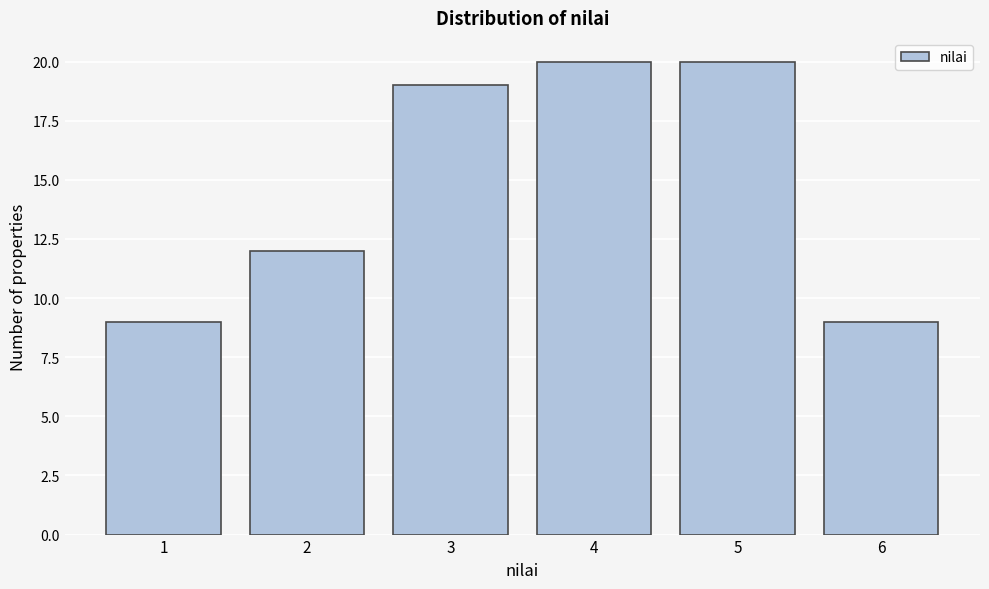

Reading left to right, transcribe this chart: for each bar, give the range it covers on the x-axis and its height. The values are not printed on the chart, so give them approximately, as read against the axis.

0.5 to 1.5: 9
1.5 to 2.5: 12
2.5 to 3.5: 19
3.5 to 4.5: 20
4.5 to 5.5: 20
5.5 to 6.5: 9